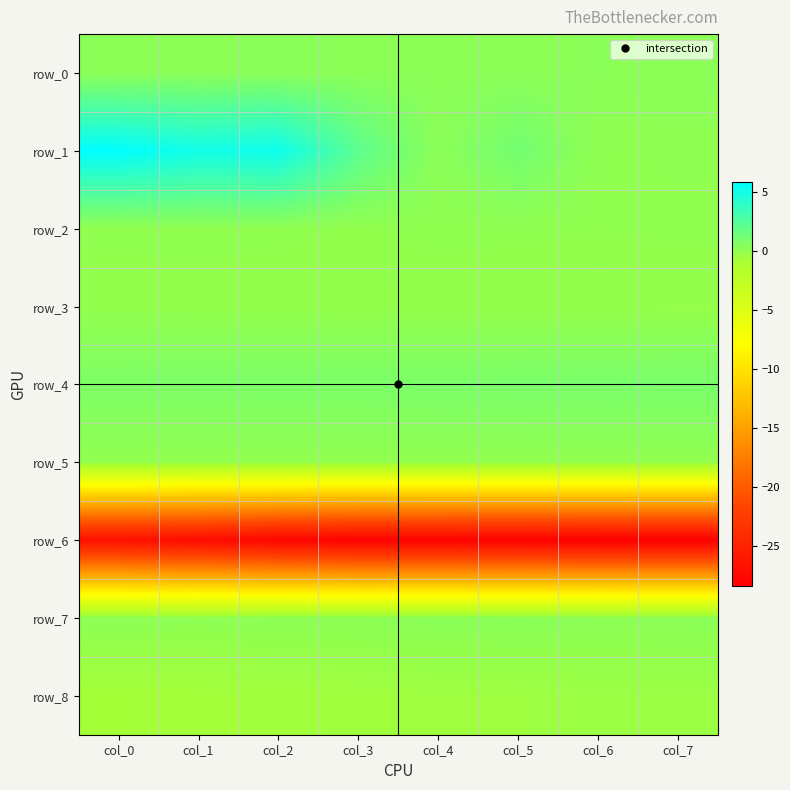

What is the difference between the highest and lowest values at col_6?

29.4